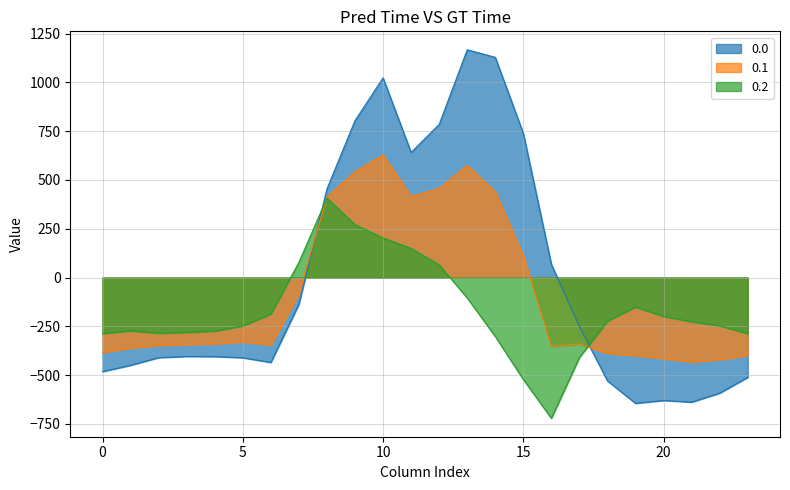

At which category is the sum across all series the highest?

10